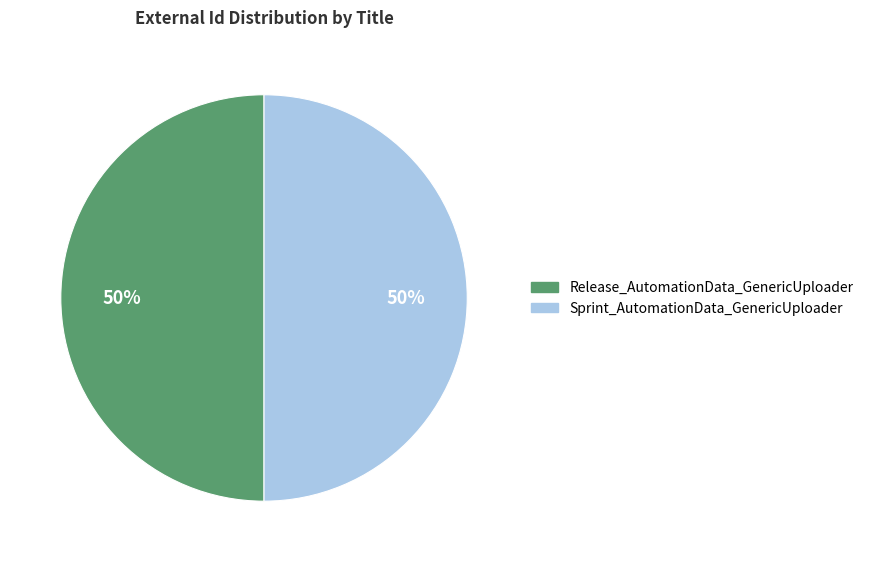

Do Release_AutomationData_GenericUploader and Sprint_AutomationData_GenericUploader together represent more than half of the pie?

Yes